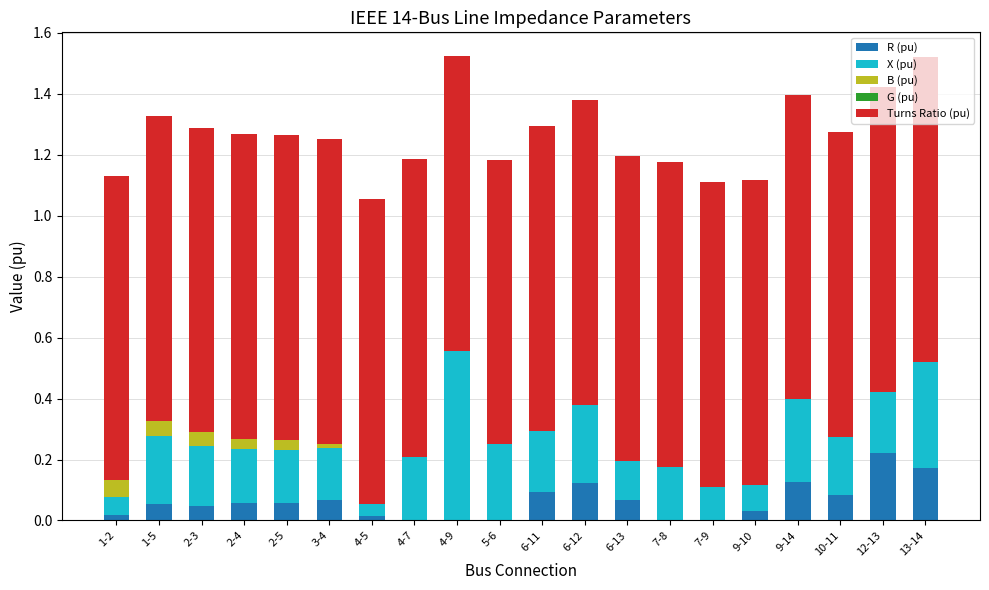

The value of R (pu) at 7-8 is 0.1. True or false?

False